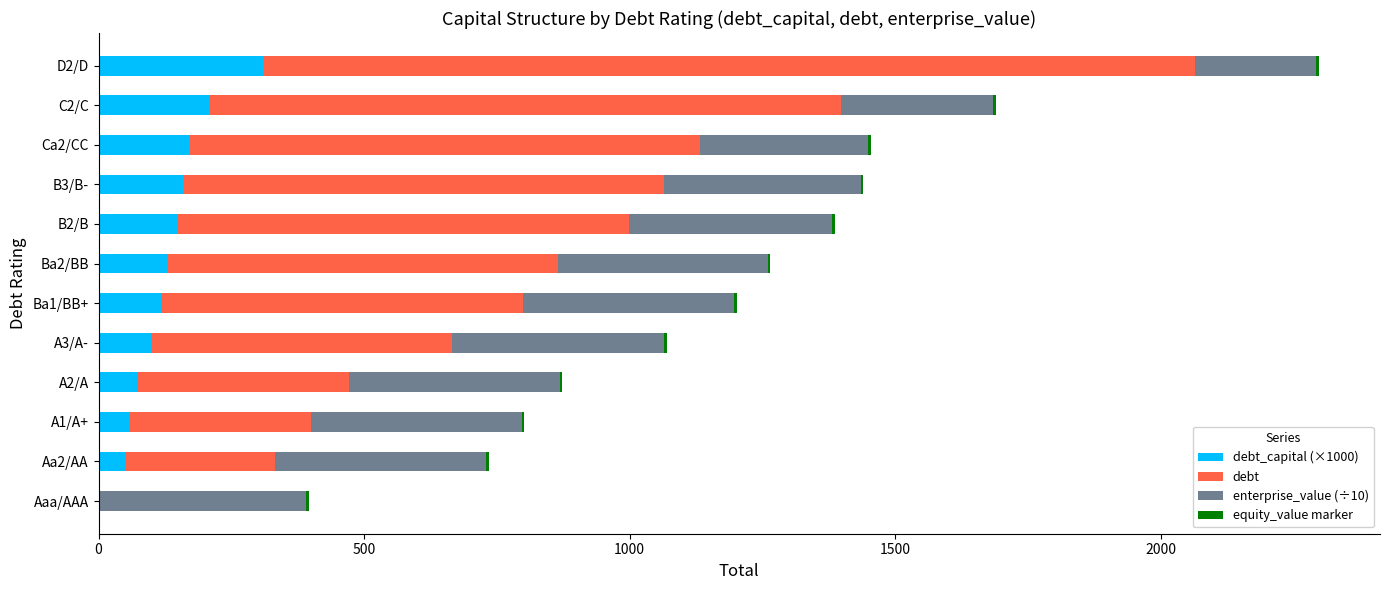

At which category is the sum across all series the highest?

D2/D